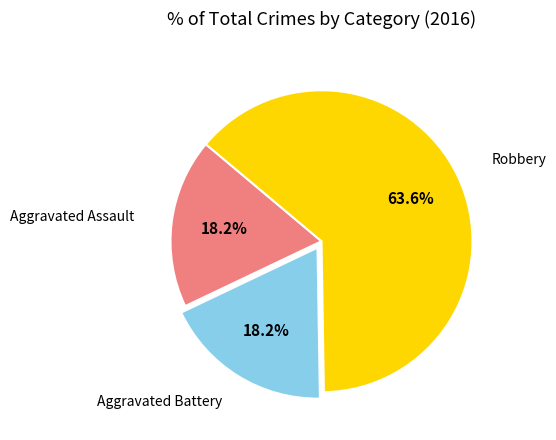

To the nearest percent, what is the combined percentage of Robbery and Aggravated Assault?

82%